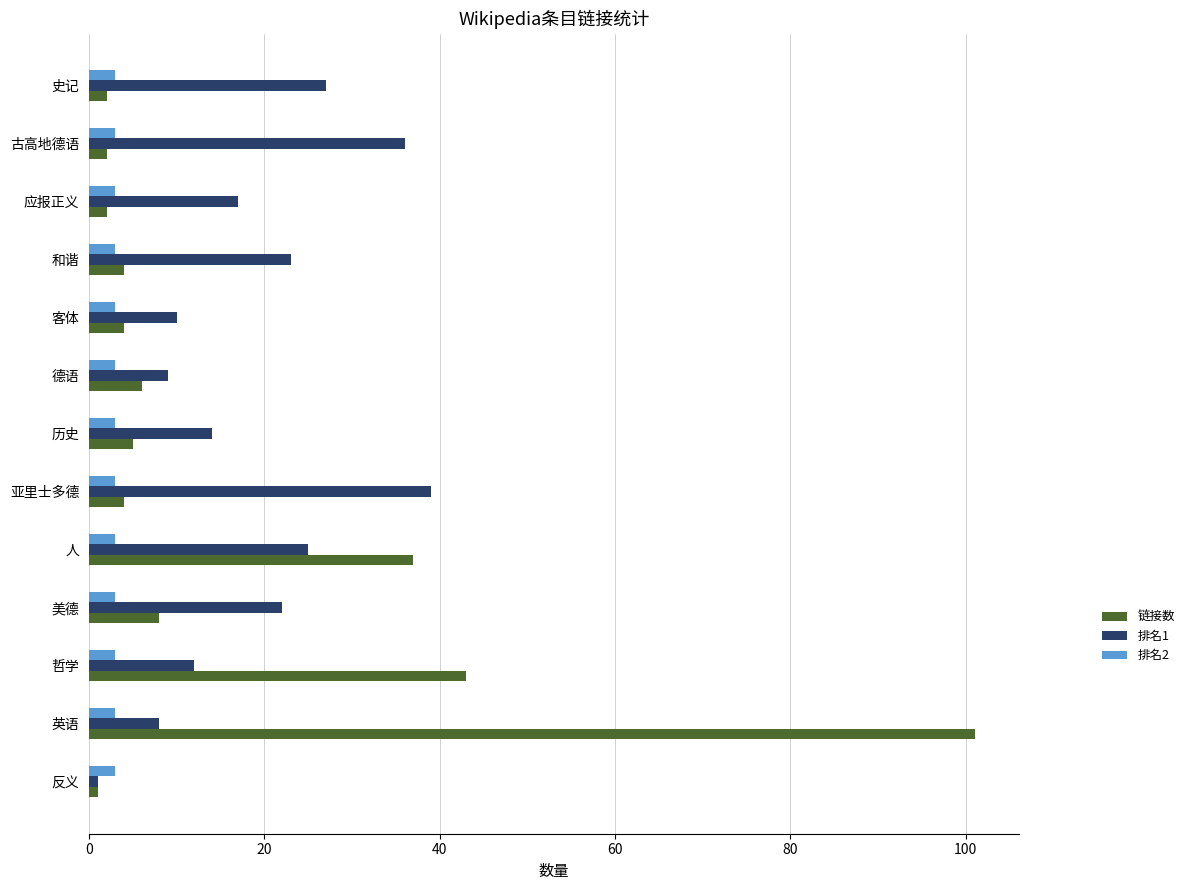

What are all the series names shown in the legend?

链接数, 排名1, 排名2